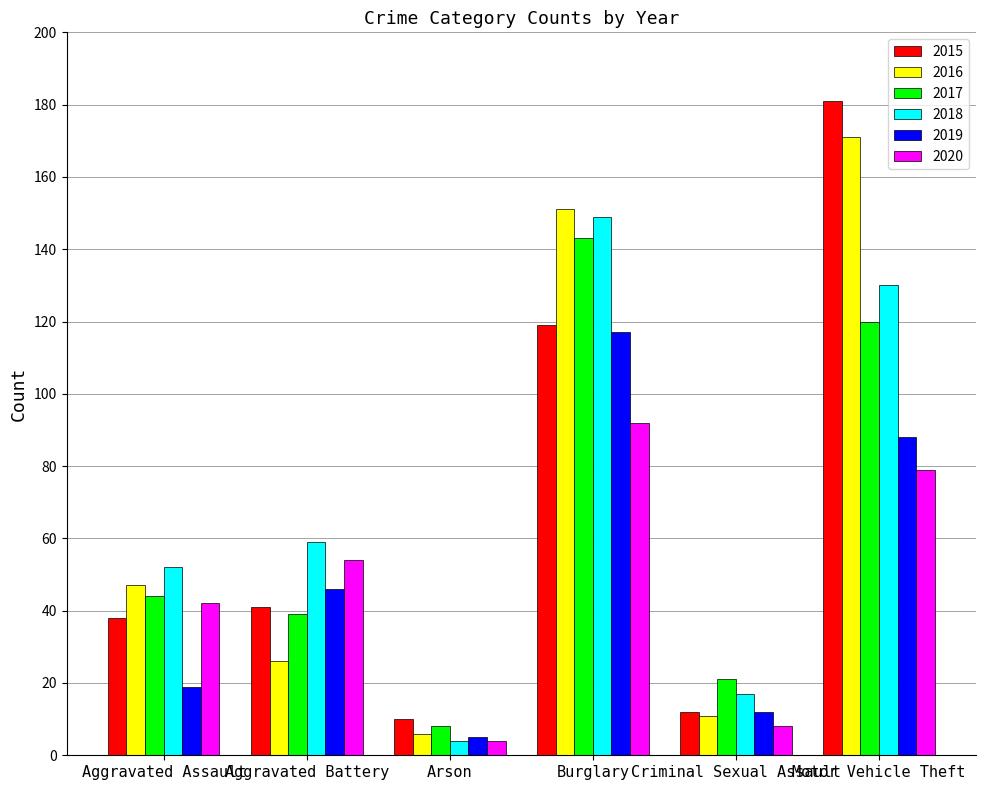

What is the total value across all series at Aggravated Battery?

265